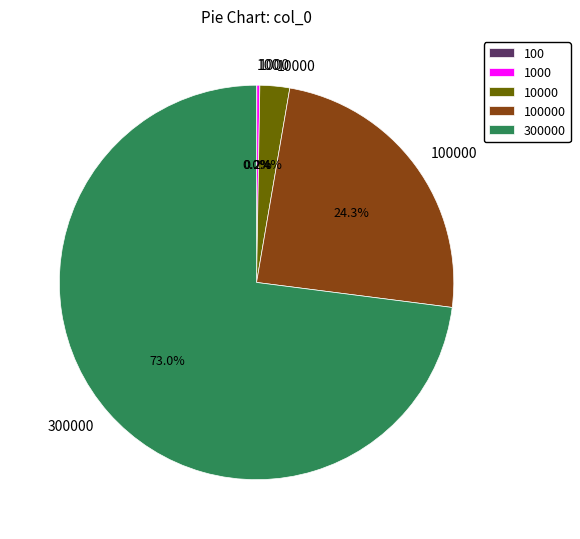

What is the largest slice in the pie chart?

300000